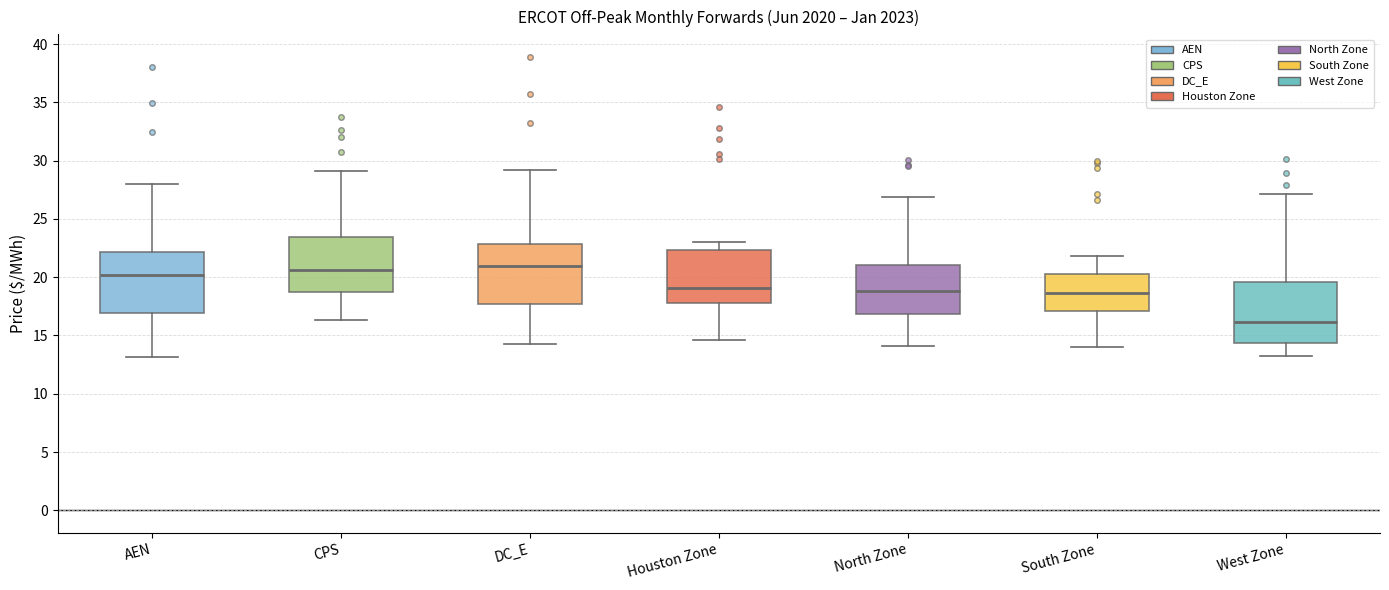

Where does the lower whisker of the box for North Zone end on the y-axis? The values are not printed on the chart, so give them approximately, as read against the axis.

14.0